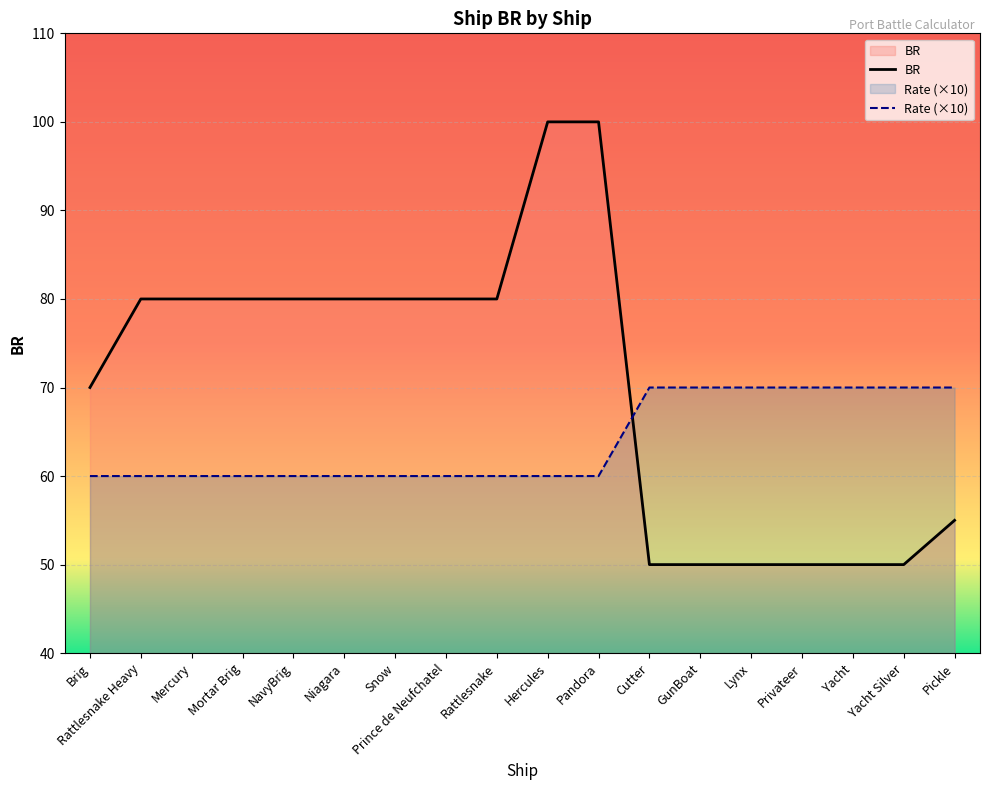

What is the highest value of the BR series?

100